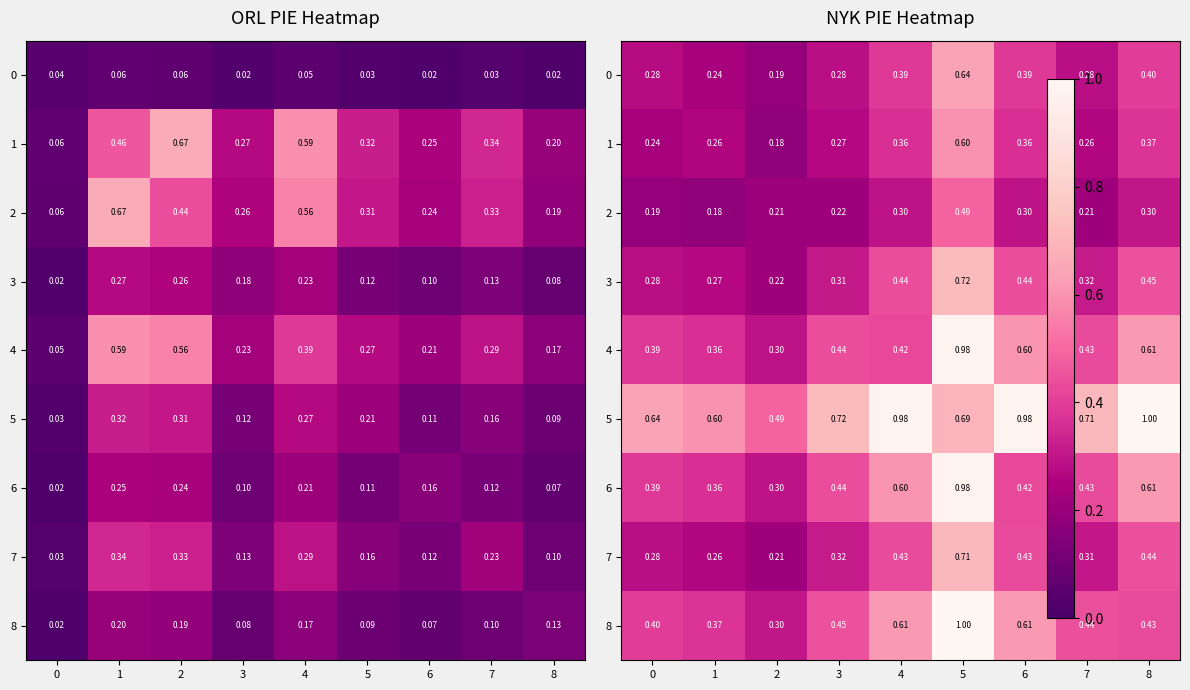

What is the difference between the second highest and second lowest values in the 2 series?

0.1